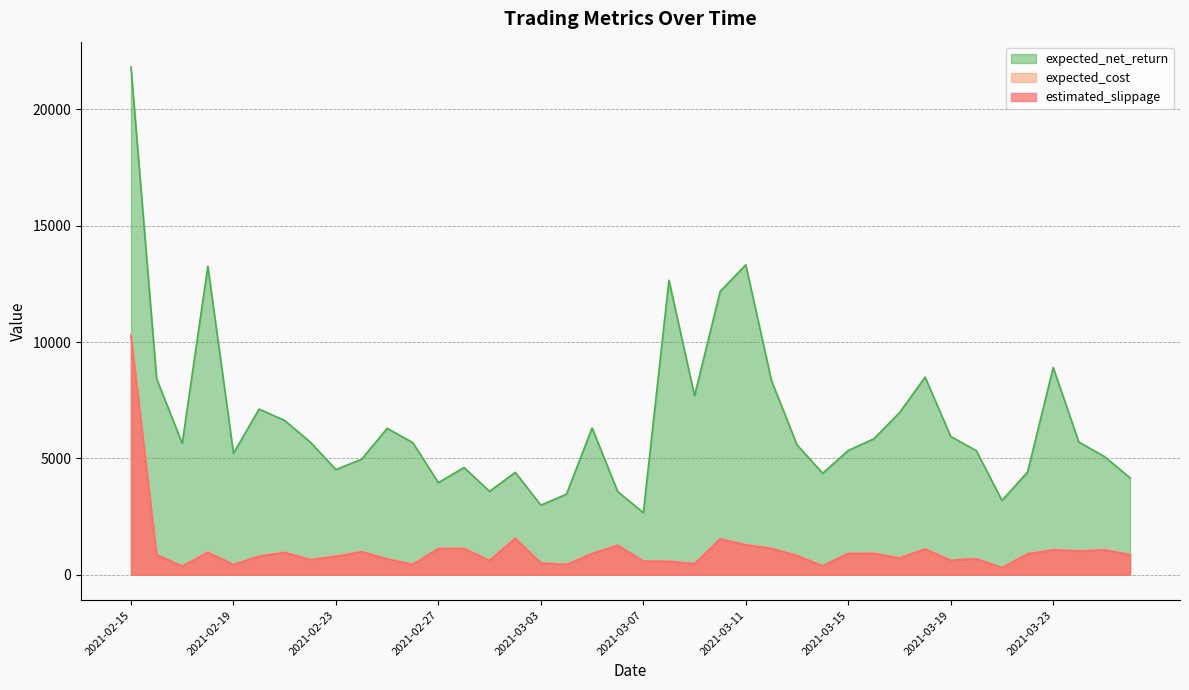

Read the estimated_slippage value at 2021-02-26.

438.5